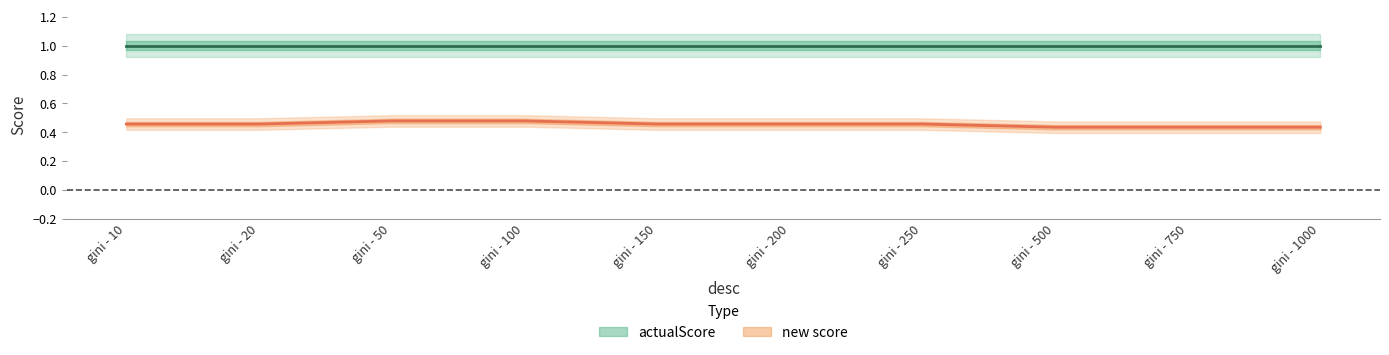

List the labels in order of value, smallest first.

gini - 500, gini - 750, gini - 1000, gini - 10, gini - 20, gini - 150, gini - 200, gini - 250, gini - 50, gini - 100